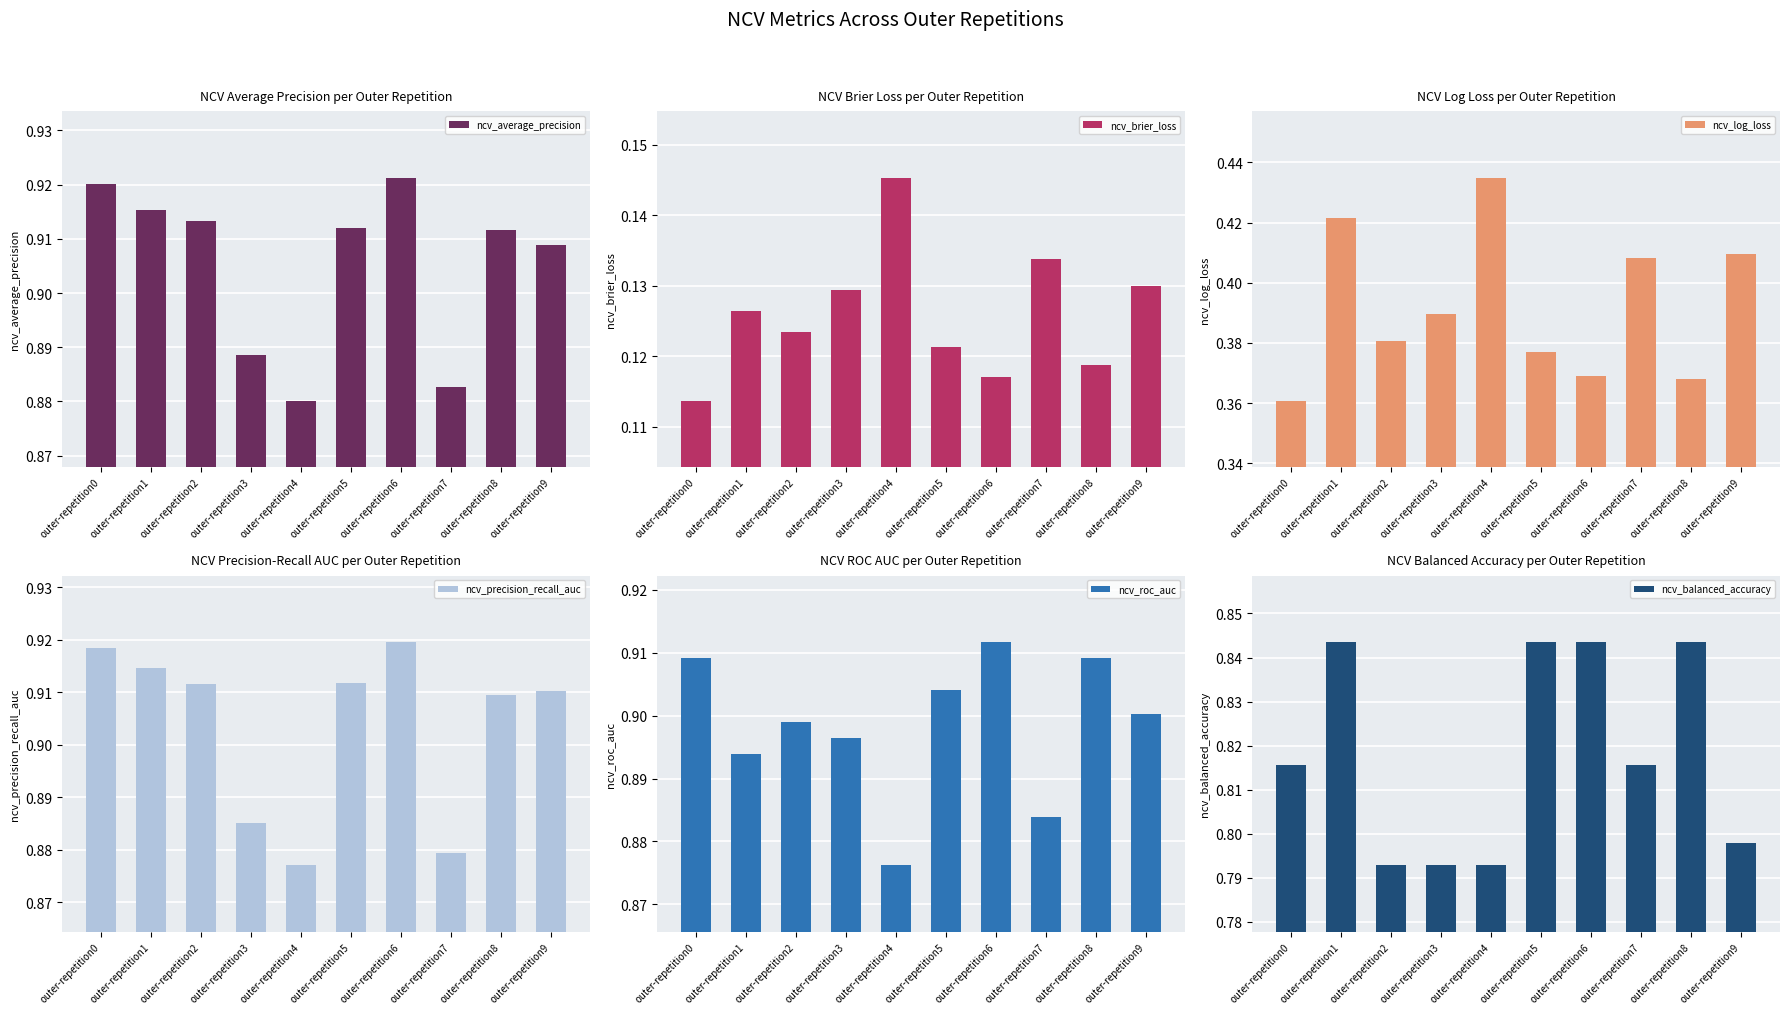

What is the total value across all series at outer-repetition3?

4.0